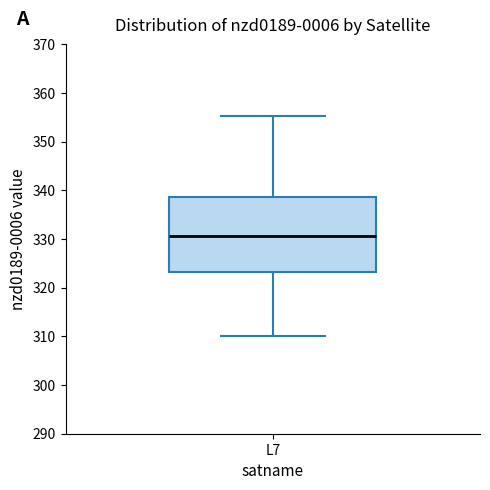

Transcribe this box plot: give where the median line is, the range the box spans, and where the two whiskers end, as read against the y-axis. The values are not printed on the chart, so give them approximately, as read against the axis.

median 331, box 323 to 339, whiskers 310 to 355